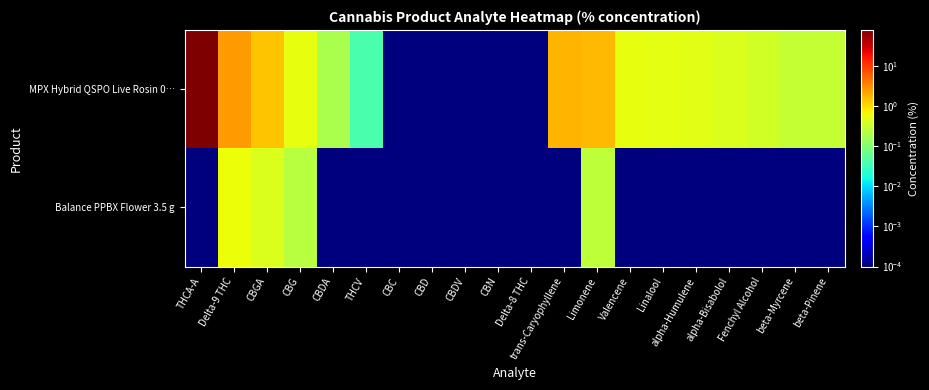

Reading left to right, what are all the values shown in this chart?

MPX Hybrid QSPO Live Rosin 0…: THCA-A=80.8	Delta-9 THC=2.5	CBGA=1.4	CBG=0.5	CBDA=0.2	THCV=0.0	CBC=0.0	CBD=0.0	CBDV=0.0	CBN=0.0	Delta-8 THC=0.0	trans-Caryophyllene=1.7	Limonene=1.7	Valencene=0.5	Linalool=0.5	alpha-Humulene=0.5	alpha-Bisabolol=0.4	Fenchyl Alcohol=0.4	beta-Myrcene=0.3	beta-Pinene=0.3
Balance PPBX Flower 3.5 g: THCA-A=0.0	Delta-9 THC=0.6	CBGA=0.4	CBG=0.2	CBDA=0.0	THCV=0.0	CBC=0.0	CBD=0.0	CBDV=0.0	CBN=0.0	Delta-8 THC=0.0	trans-Caryophyllene=0.0	Limonene=0.3	Valencene=0.0	Linalool=0.0	alpha-Humulene=0.0	alpha-Bisabolol=0.0	Fenchyl Alcohol=0.0	beta-Myrcene=0.0	beta-Pinene=0.0